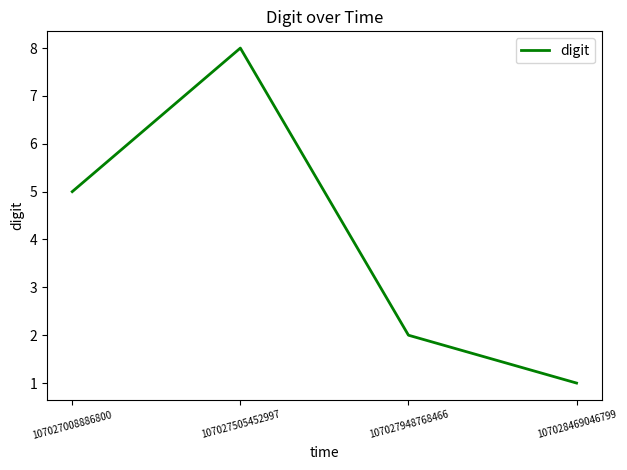

What is the minimum value shown in the chart?

1